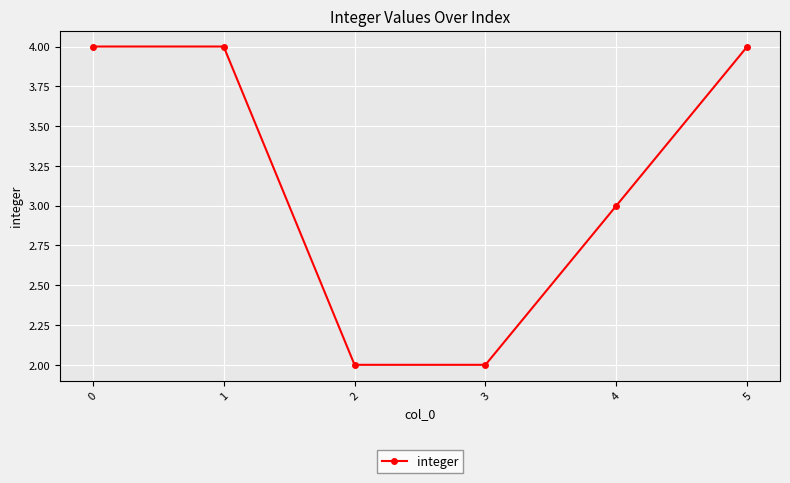

The value at 3 is 2. True or false?

True